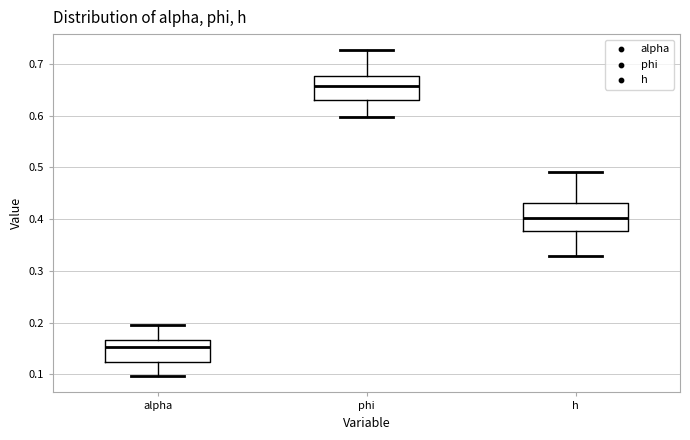

Where is the upper edge of the box for h on the y-axis? The values are not printed on the chart, so give them approximately, as read against the axis.

0.43